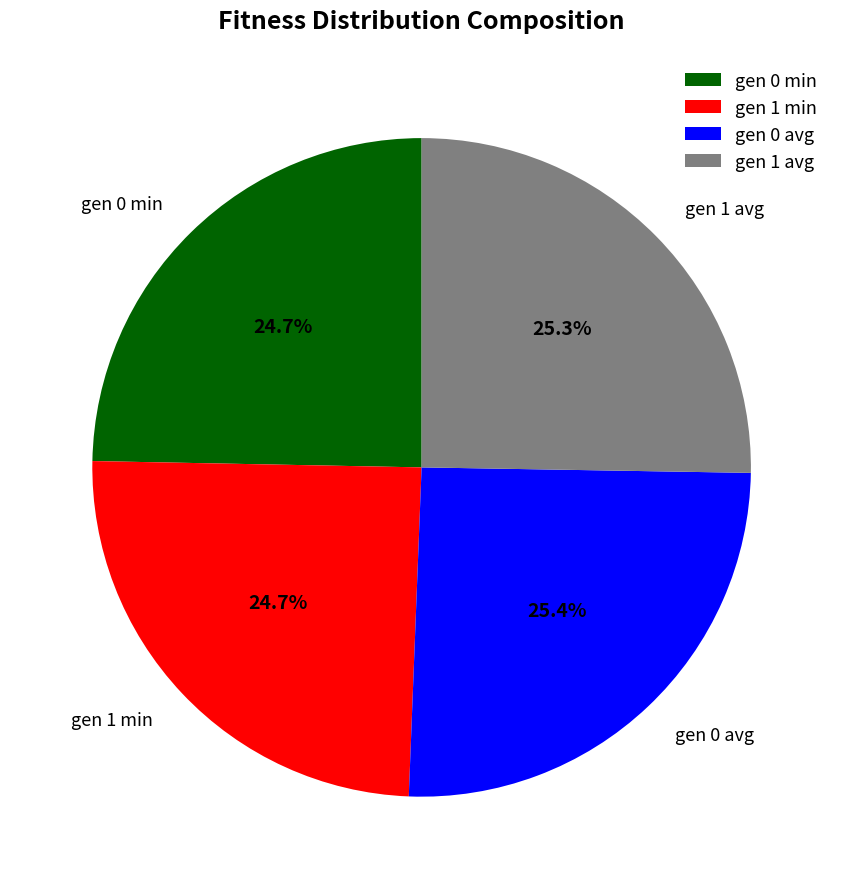

Count the number of slices in the pie.

4